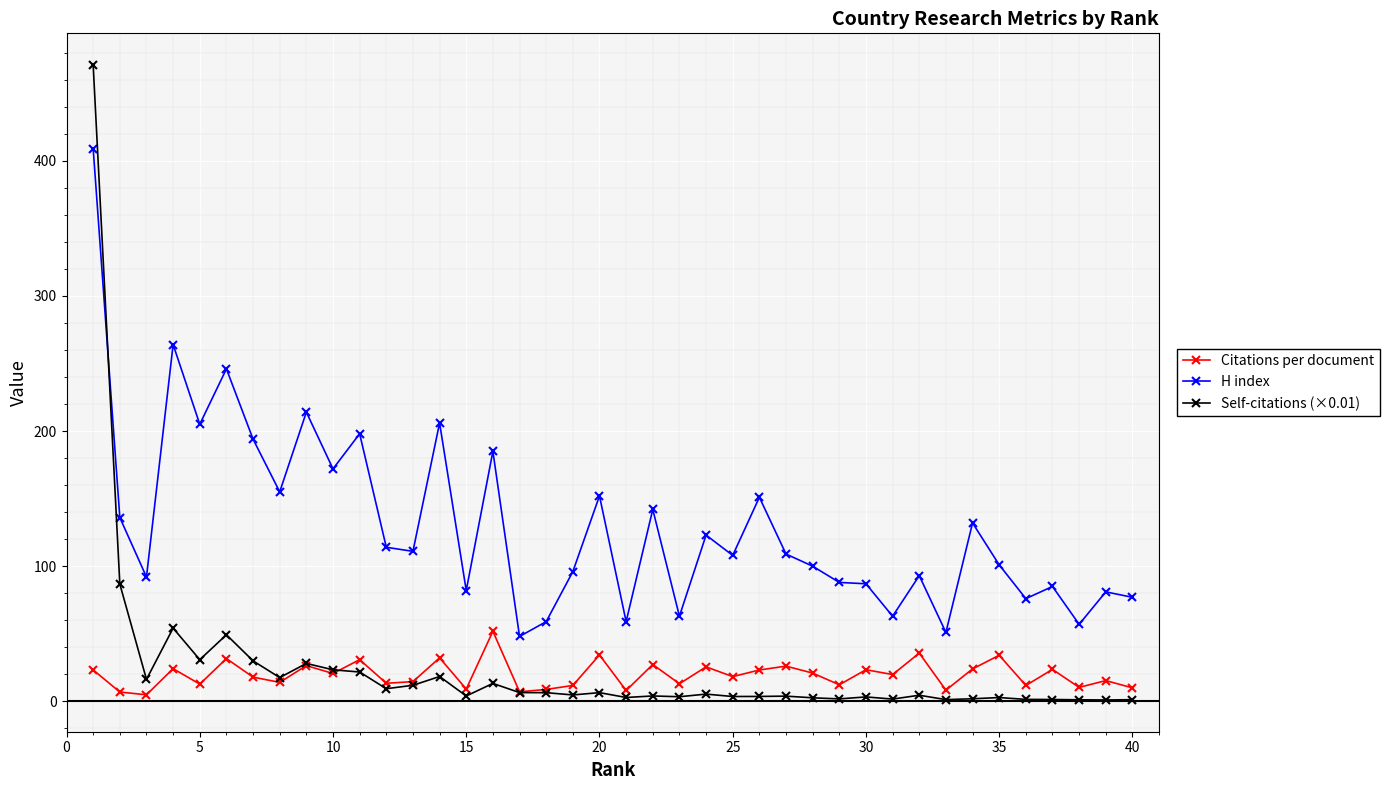

True or false: H index has more than 2 interior local peaks.

True